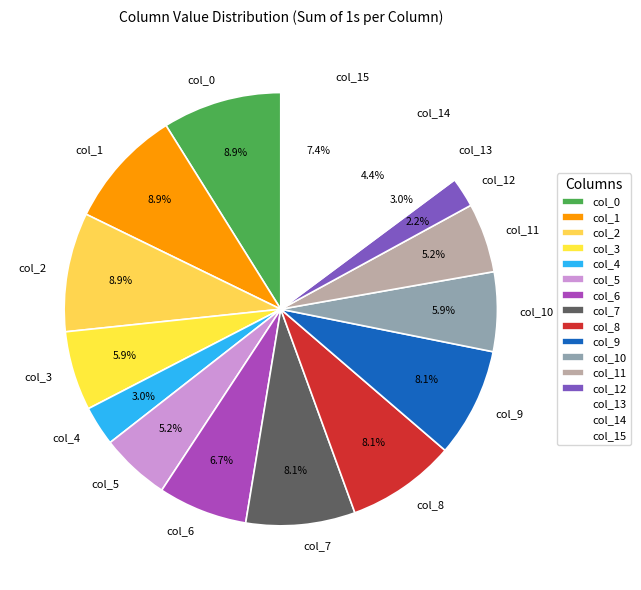

Does col_11 represent more than half of the total?

No